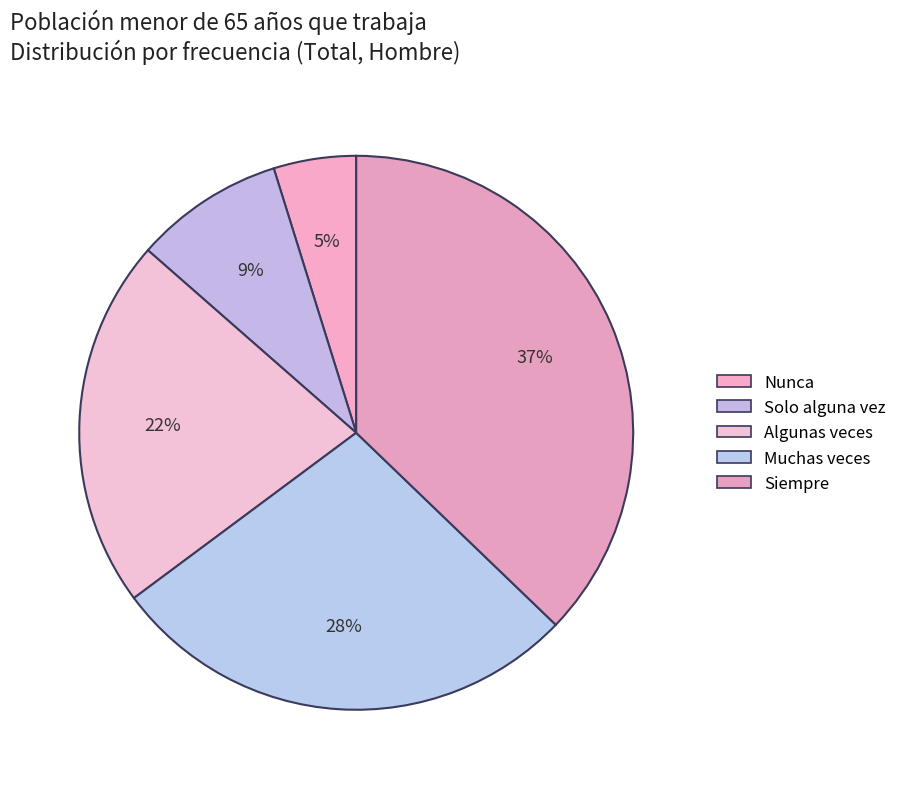

How many segments does this pie chart have?

5